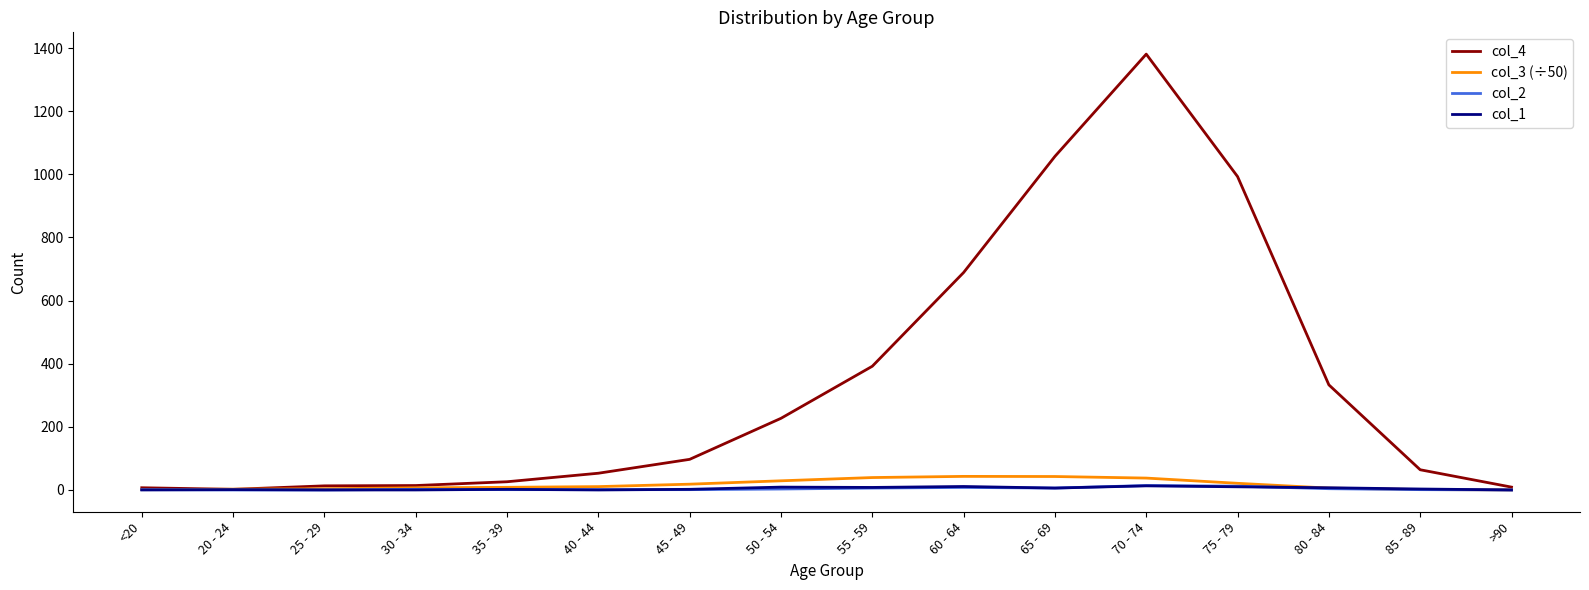

What is the lowest value of the col_3 (÷50) series?

0.3